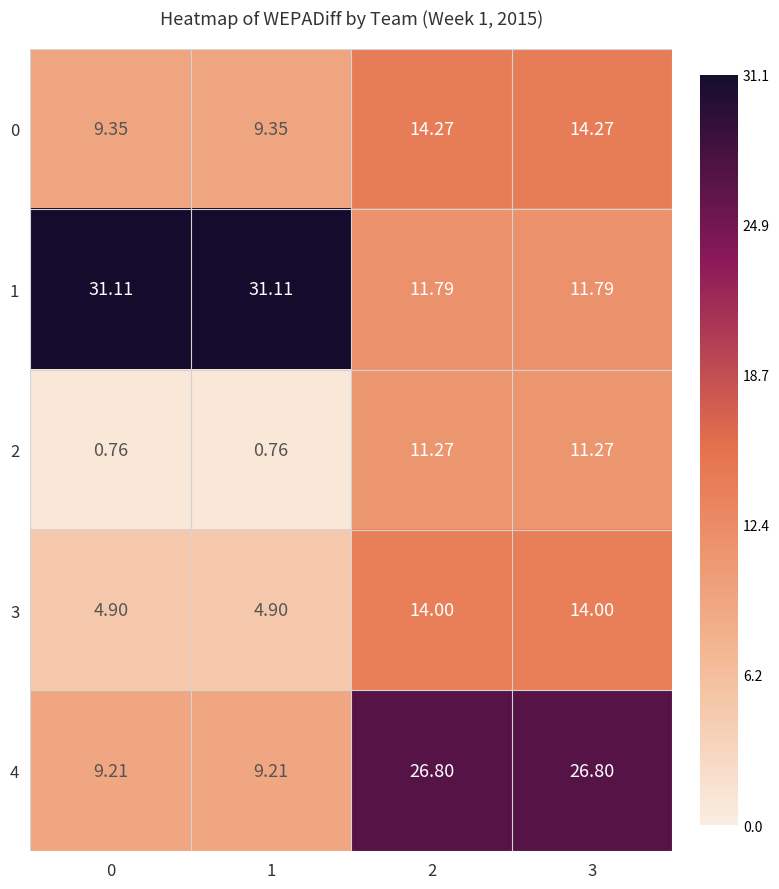

Is the value of 3 at 1 greater than the value of 4 at 0?

No